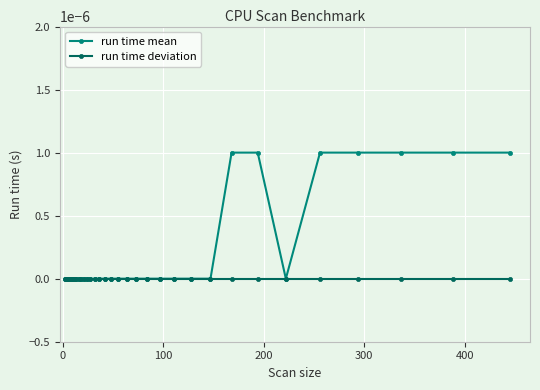

Rank the series by their maximum value, from highest to lowest.

run time mean, run time deviation